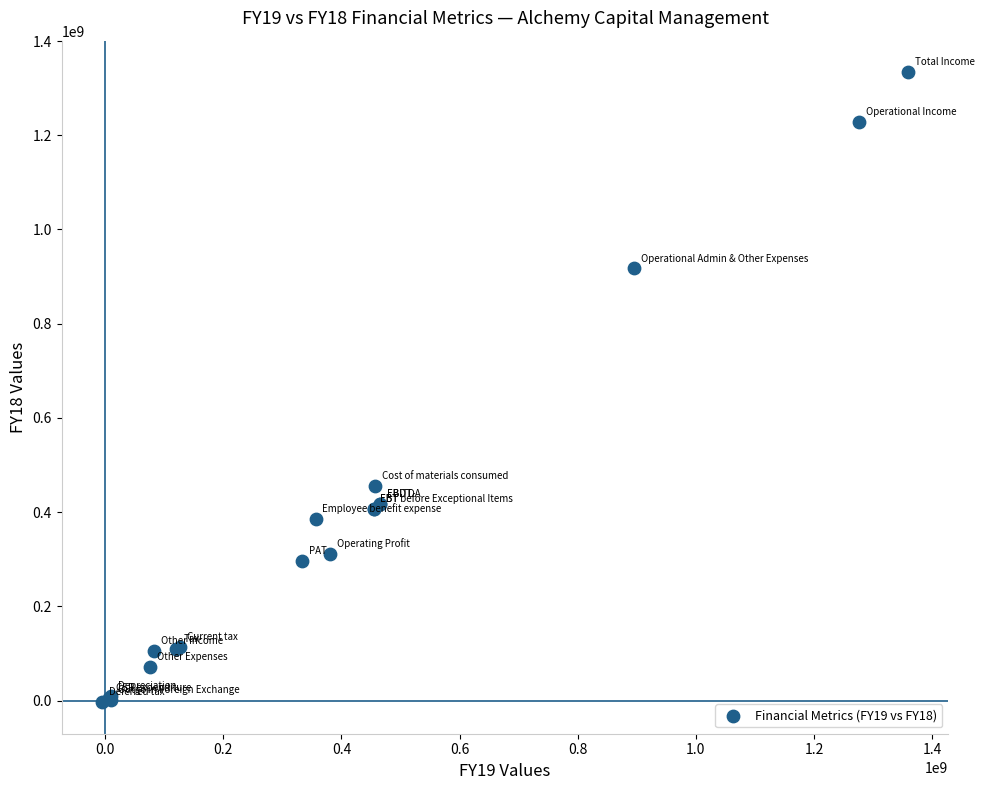

What Y value in the scatter plot is closest to 665204512?

454669450